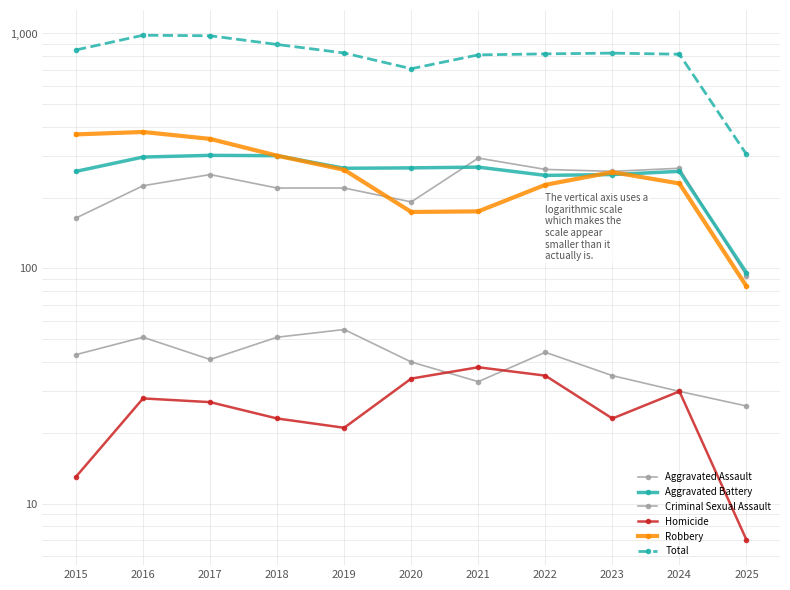

Does the chart have visible grid lines?

Yes